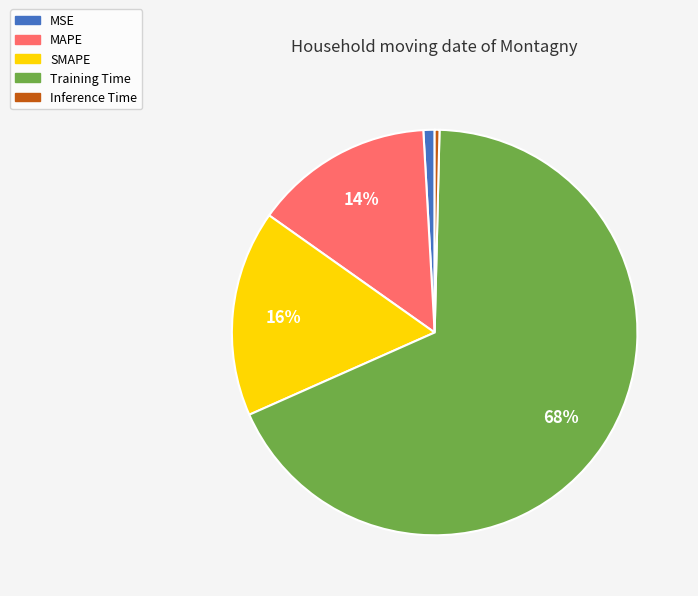

To the nearest percent, what is the average slice percentage?

20%